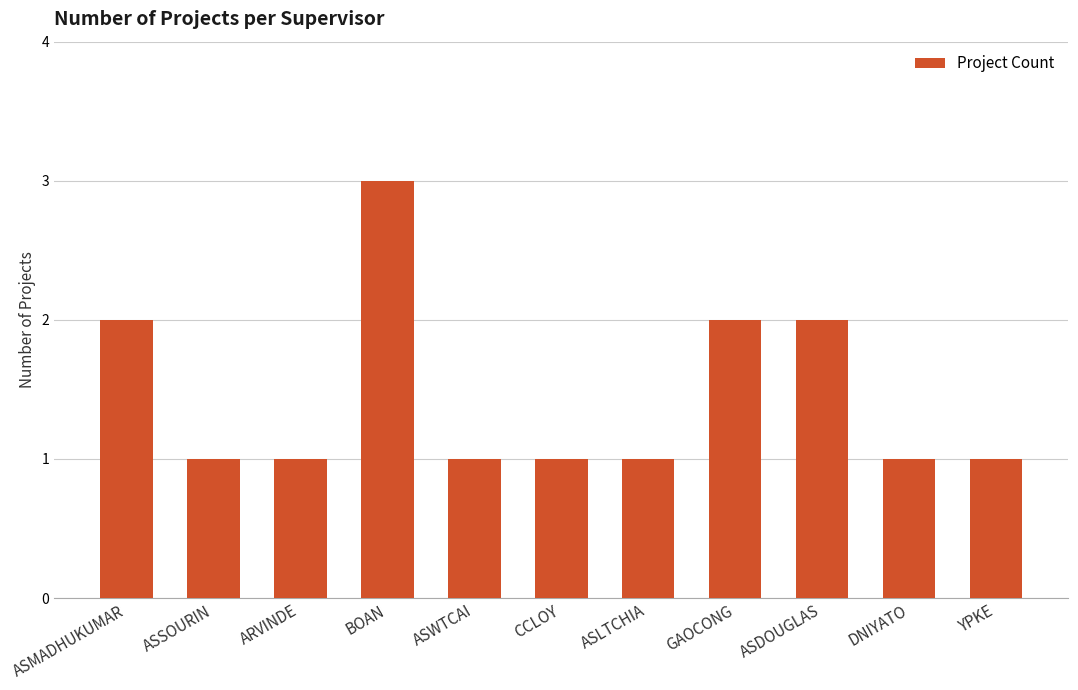

Does the chart contain stacked bars?

No